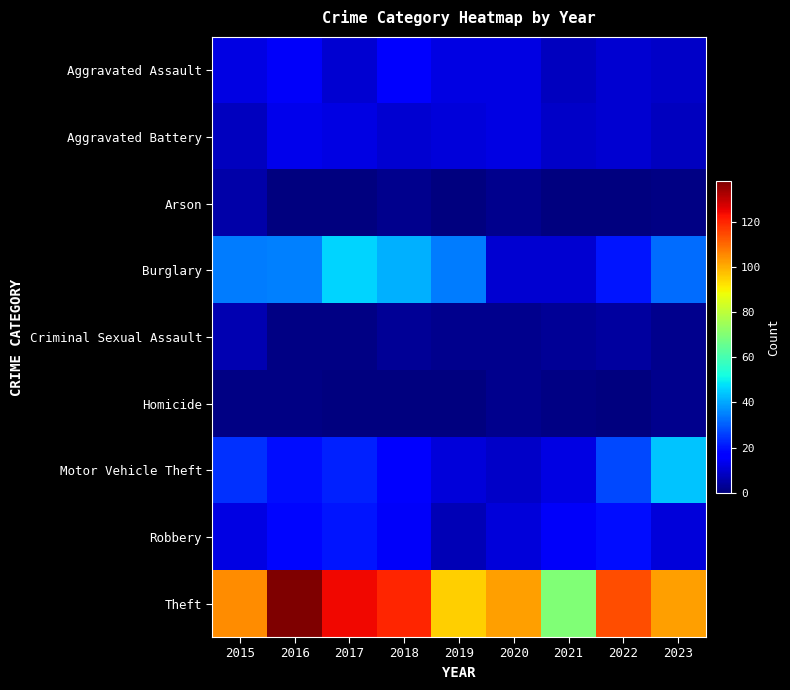

Which series changed the most between 2015 and 2018?

Theft